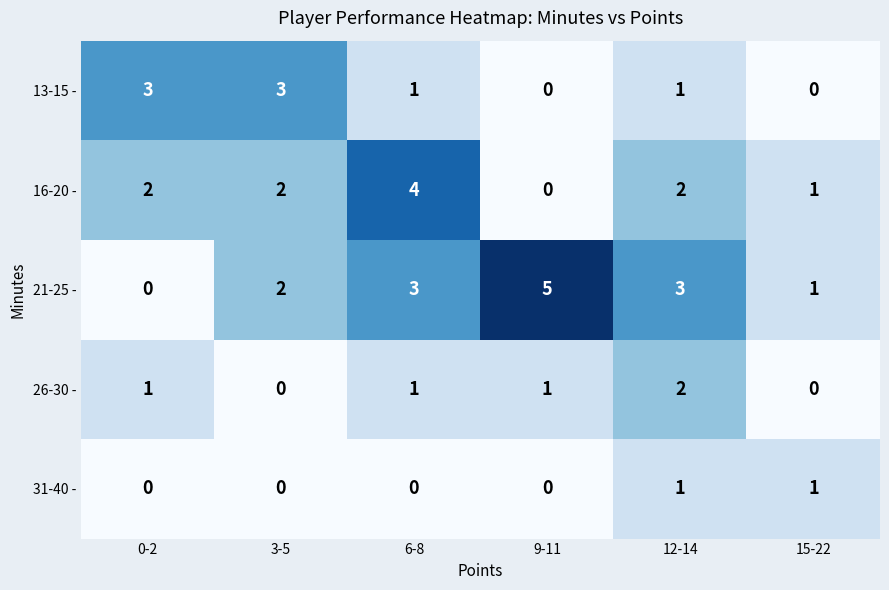

True or false: 13-15 - has a value of 1 at 12-14.

True